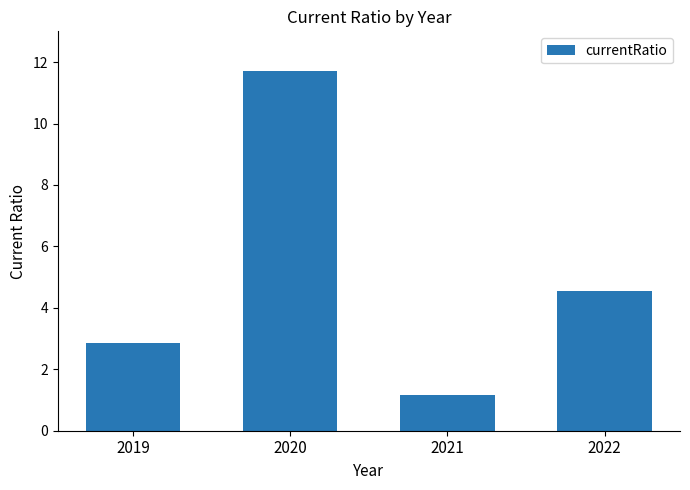

Where is the data nearest to the value 6?

2022